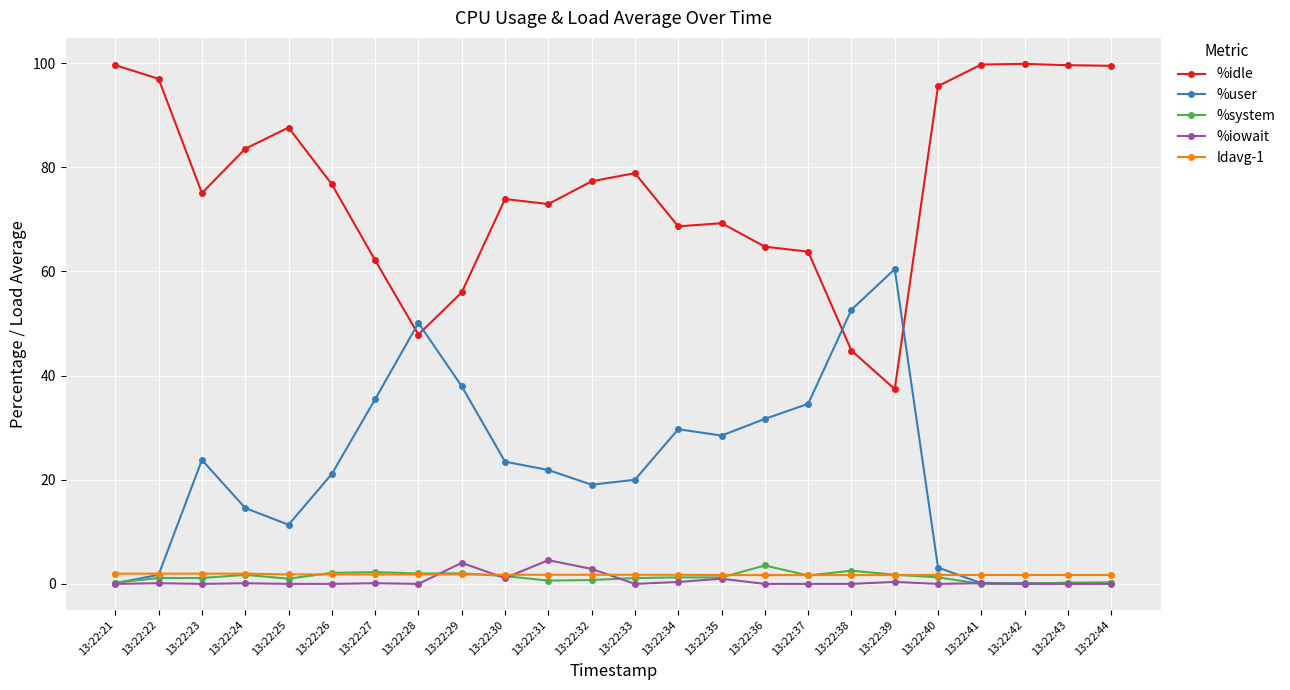

The value of %user at 13:22:29 is 64.0. True or false?

False